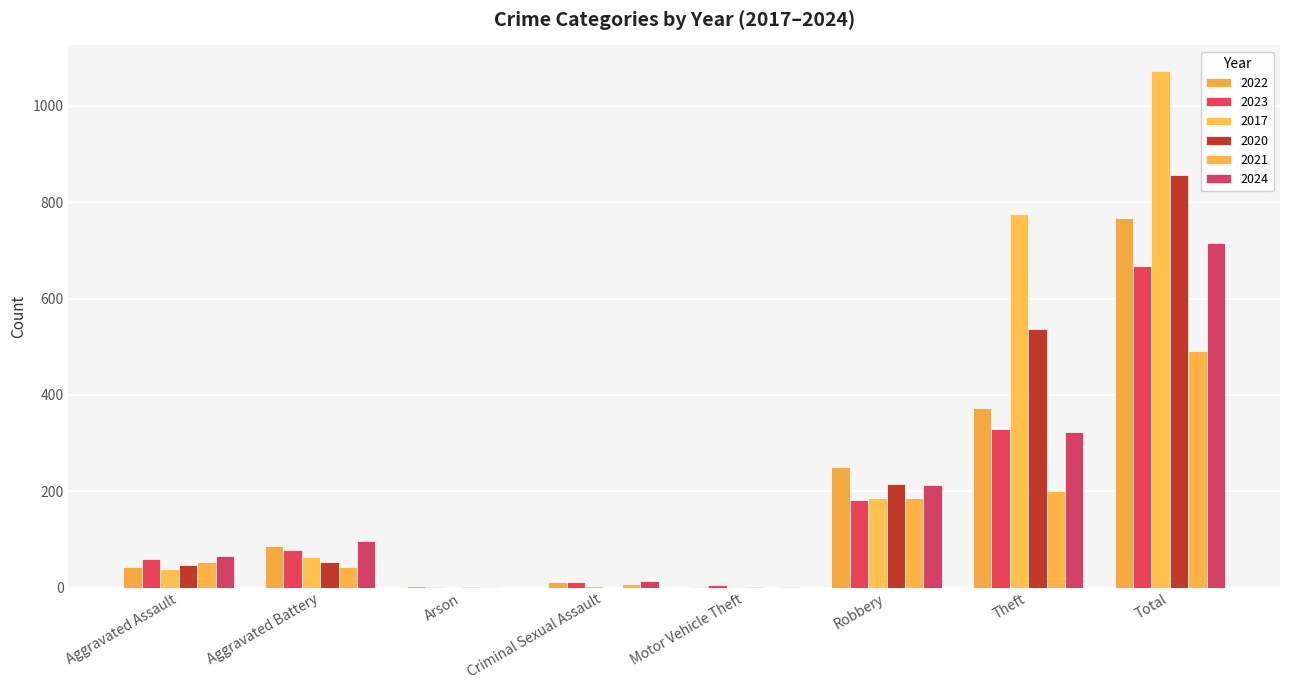

What is the average value of the 2023 series?

166